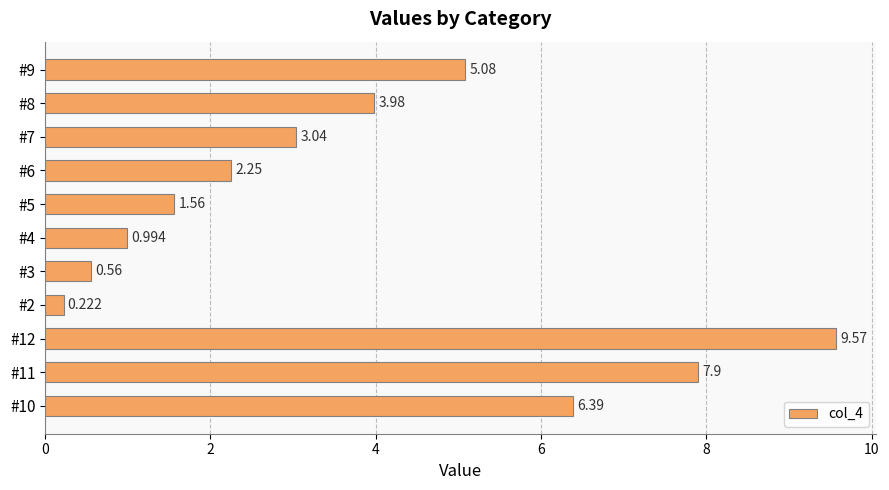

Rank the categories by value from lowest to highest.

#2, #3, #4, #5, #6, #7, #8, #9, #10, #11, #12